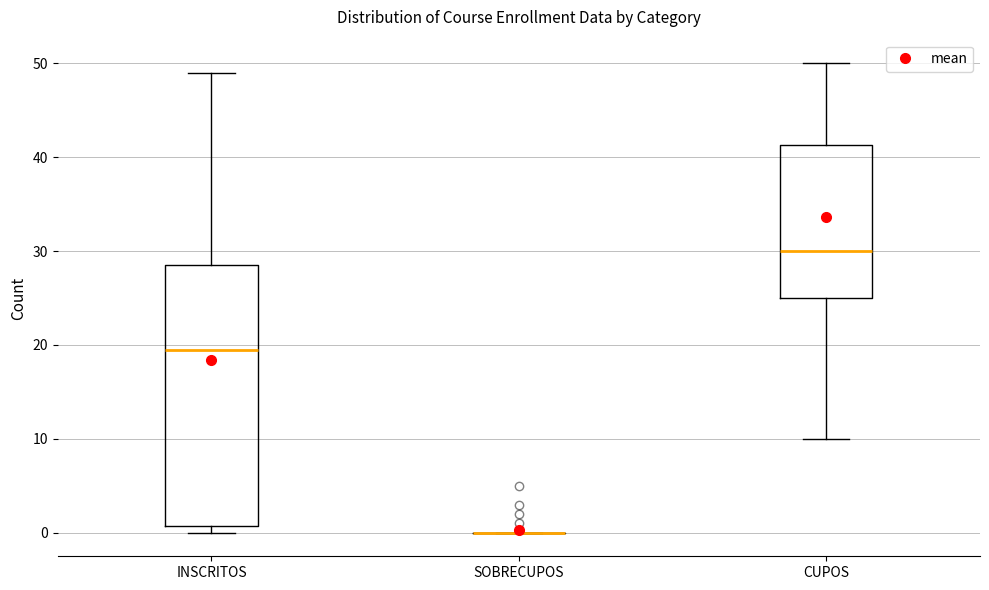

Reading left to right, transcribe this box plot: for each box, give where its median line is, the range the box spans, and where its two whiskers end, as read against the y-axis. The values are not printed on the chart, so give them approximately, as read against the axis.

INSCRITOS: median 20, box 1 to 29, whiskers 0 to 49
SOBRECUPOS: box collapsed to a line at 0, whiskers 0 to 0
CUPOS: median 30, box 25 to 41, whiskers 10 to 50